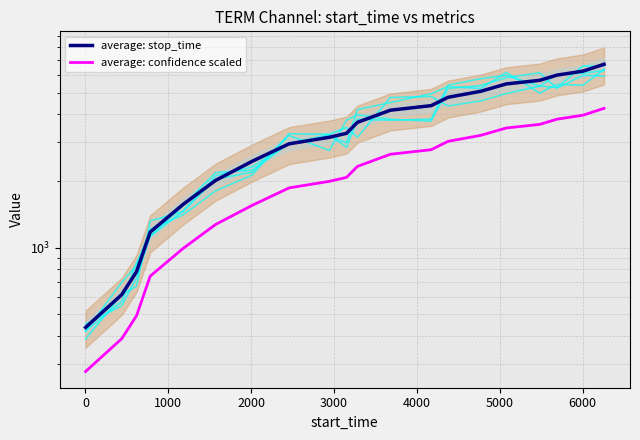

In stop_time trace 3, how many points are lower than both neighbors (excluding endpoints)?

4